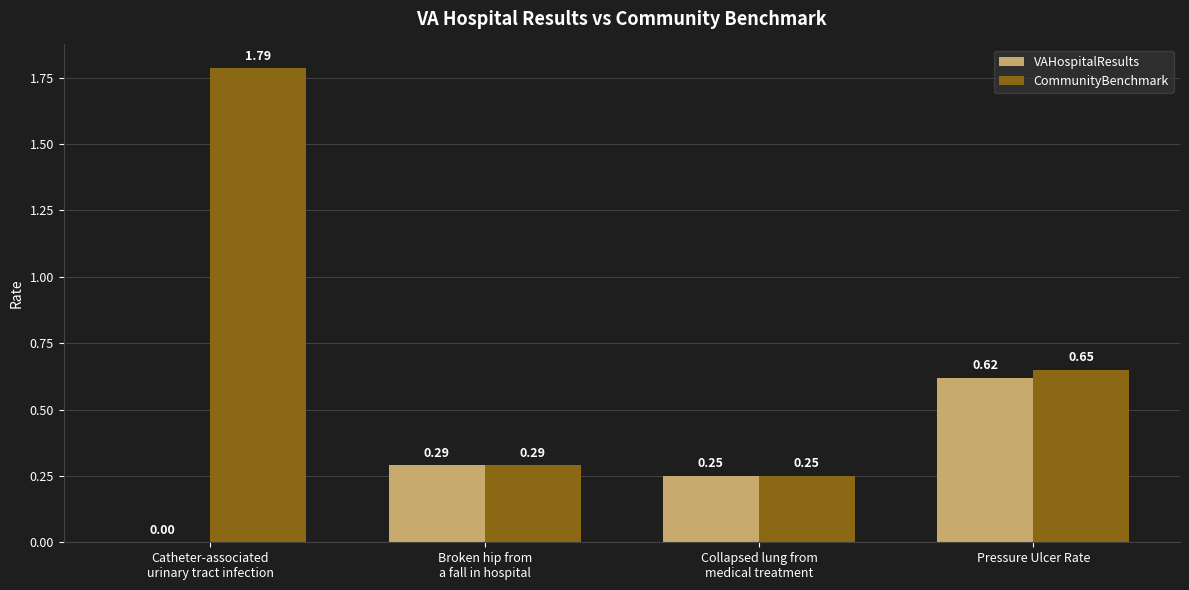

Which series has the largest total across all categories?

CommunityBenchmark